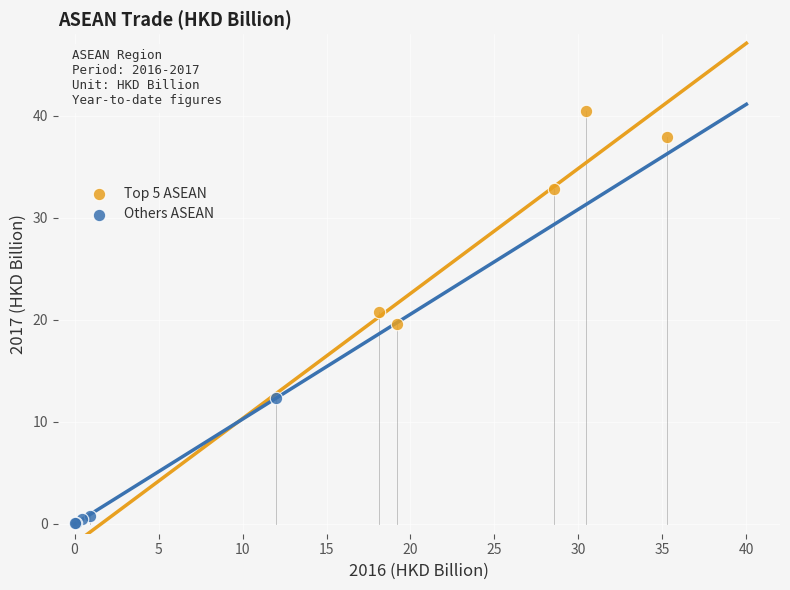

Which series has the widest spread of Y values?

Top 5 ASEAN